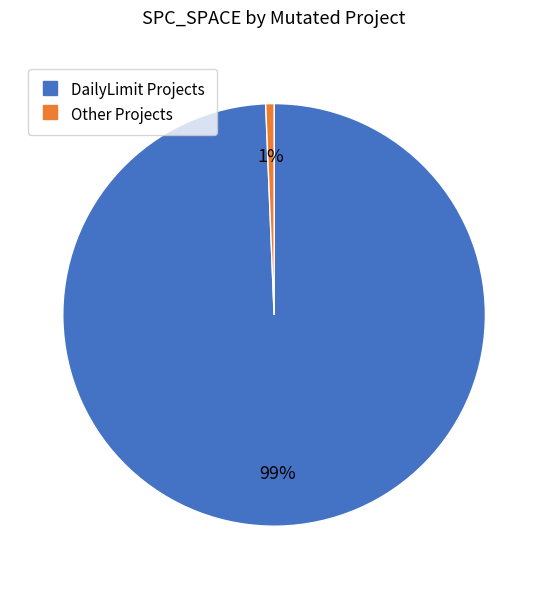

To the nearest percent, what is the average slice percentage?

50%